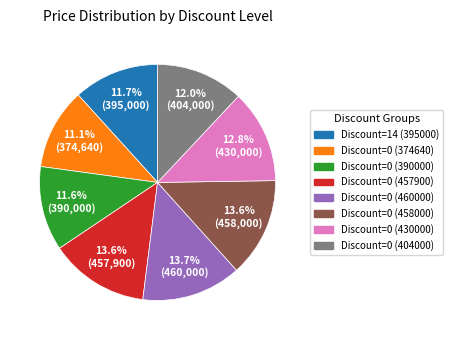

How much of the chart is everything except Discount=0 (404000)?

88.0%